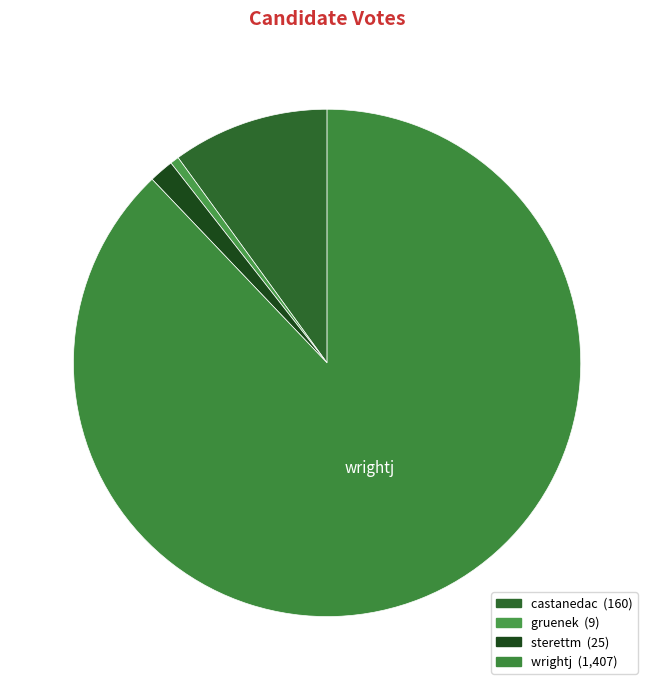

To the nearest percent, what is the average slice percentage?

25%